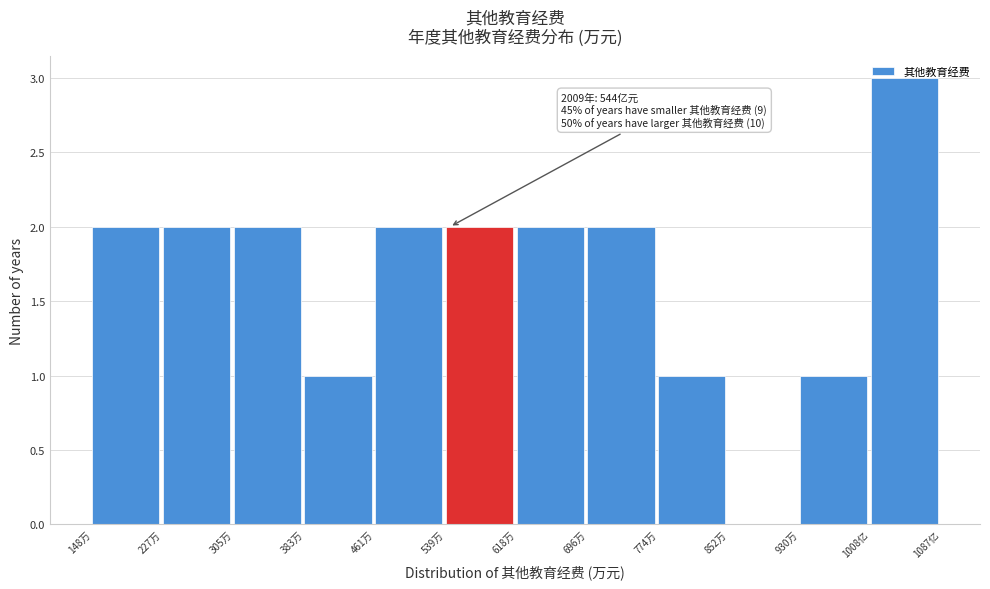

Which category has the highest value across all series?

1008亿